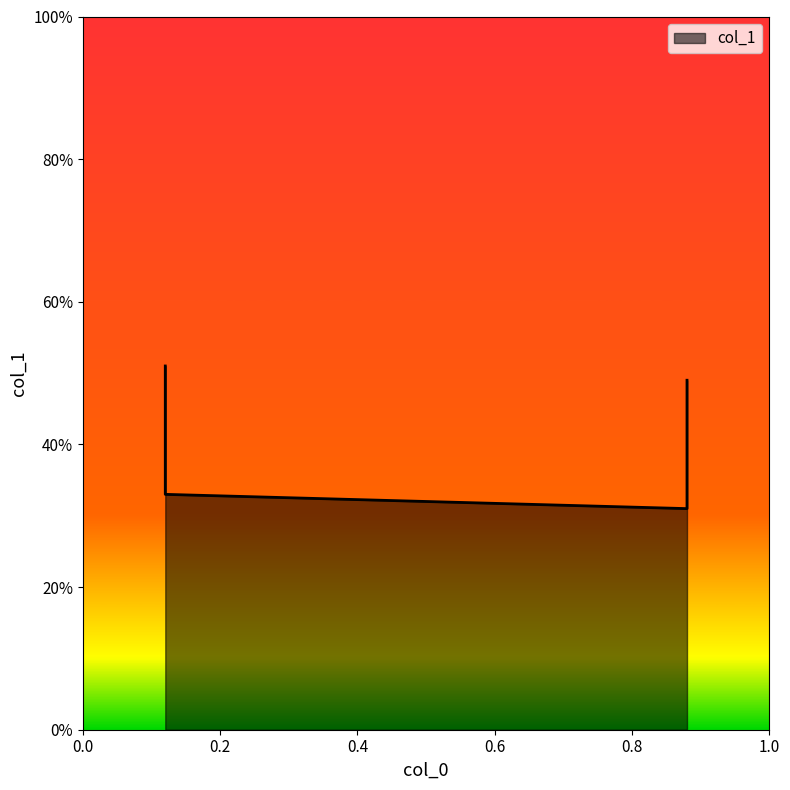

Reading left to right, extract all data points from this chart.

0.12=0.5	0.12=0.3	0.88=0.3	0.88=0.5